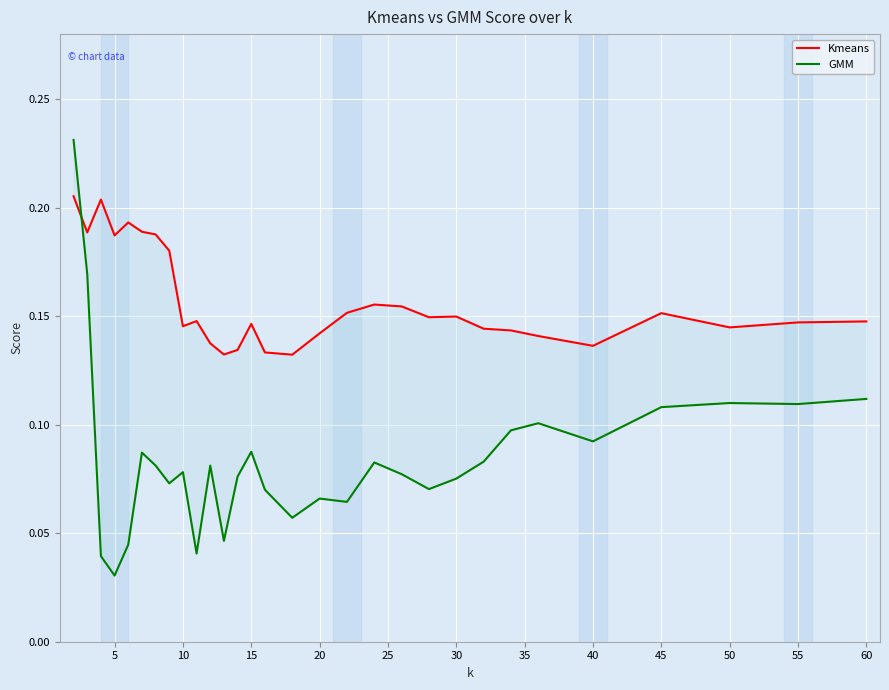

How many interior local peaks does the GMM series have?

8